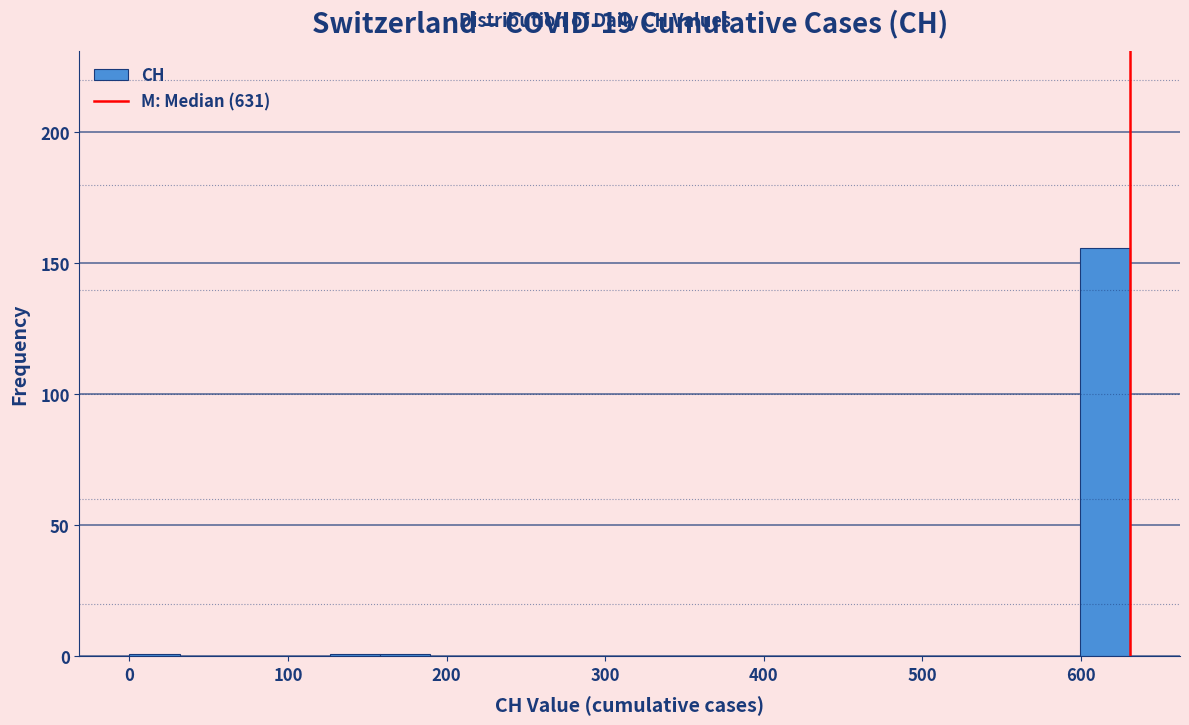

Around what value on the x-axis is the tallest bar? Give the approximate position of its centre, as read against the axis.

620